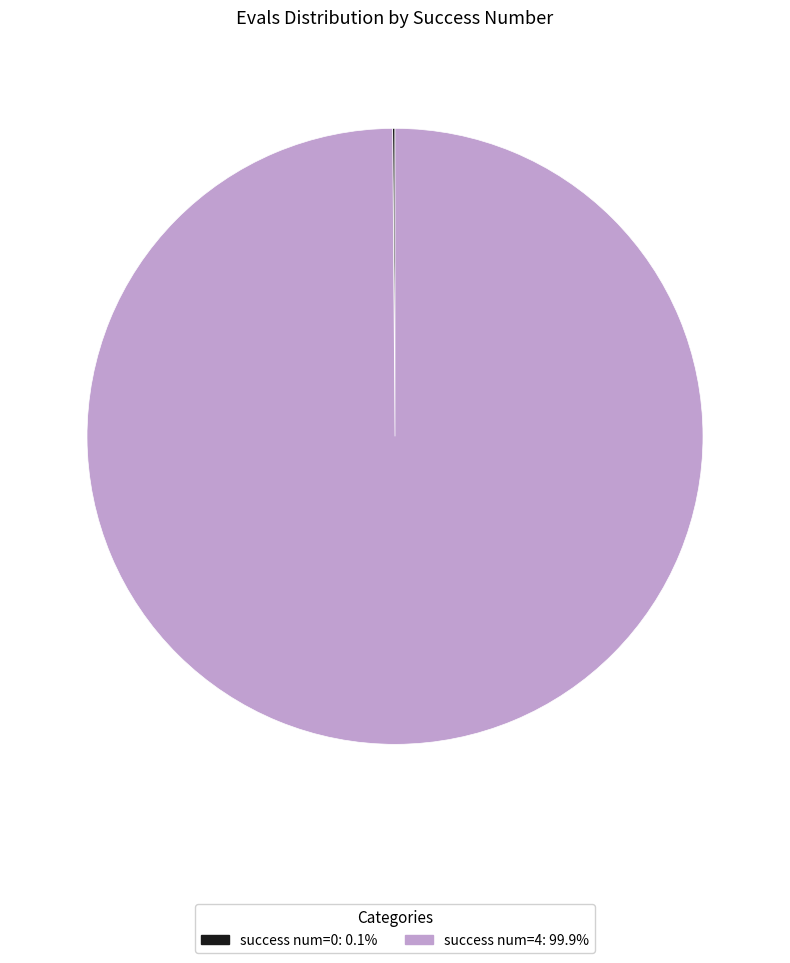

Does any single category account for the majority?

Yes